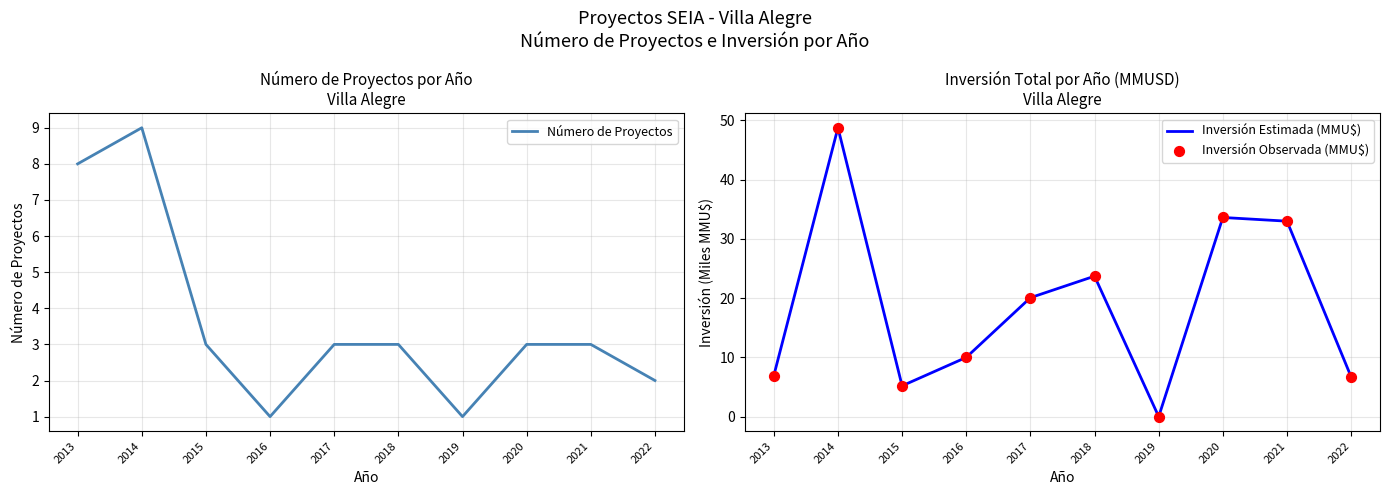

At which category is the sum across all series the highest?

2014